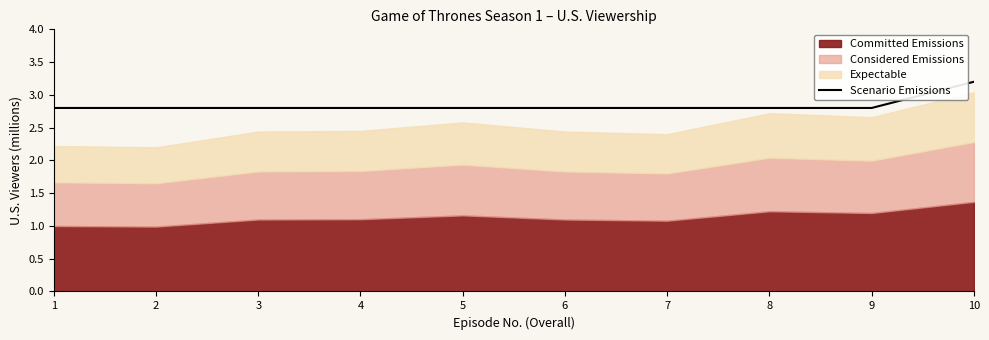

Count the number of categories in the chart.

10